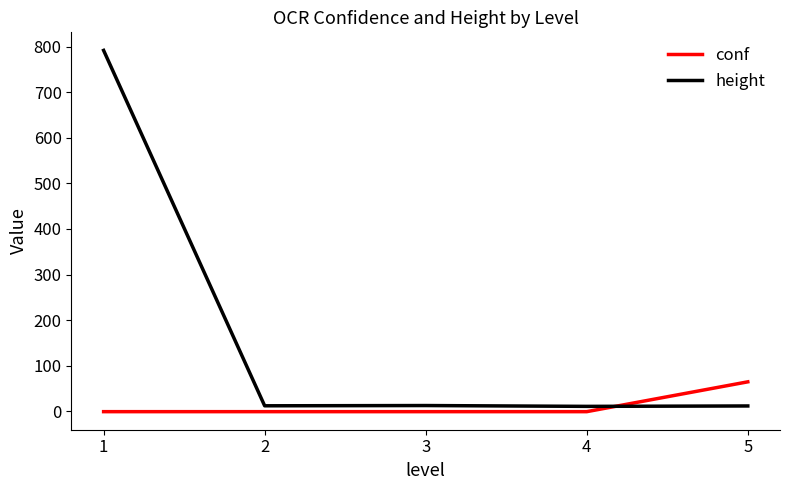

The value of conf at 5 is 99.1. True or false?

False